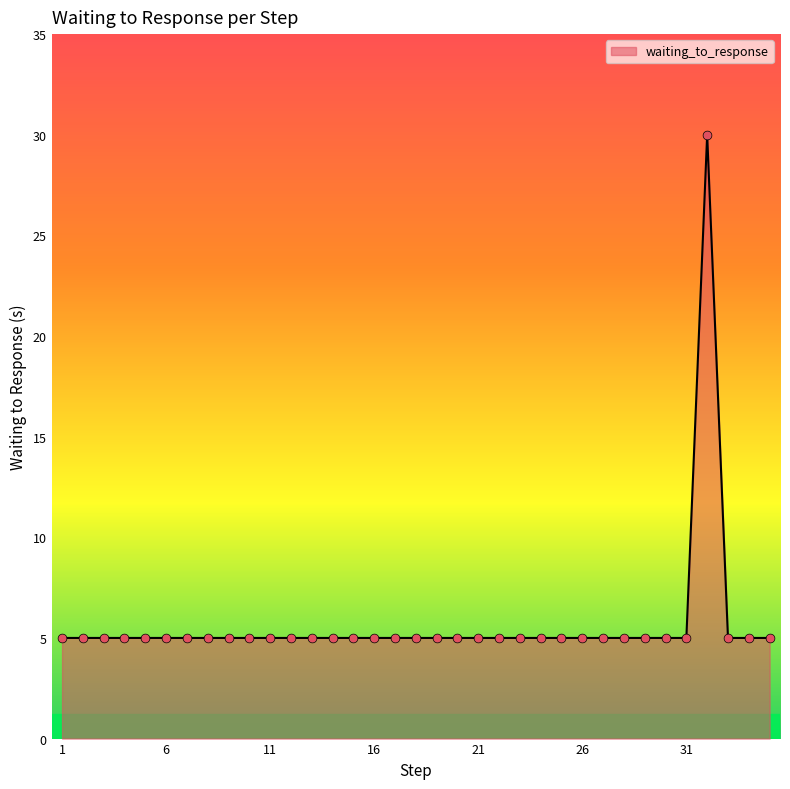

What is the greatest value displayed?

30